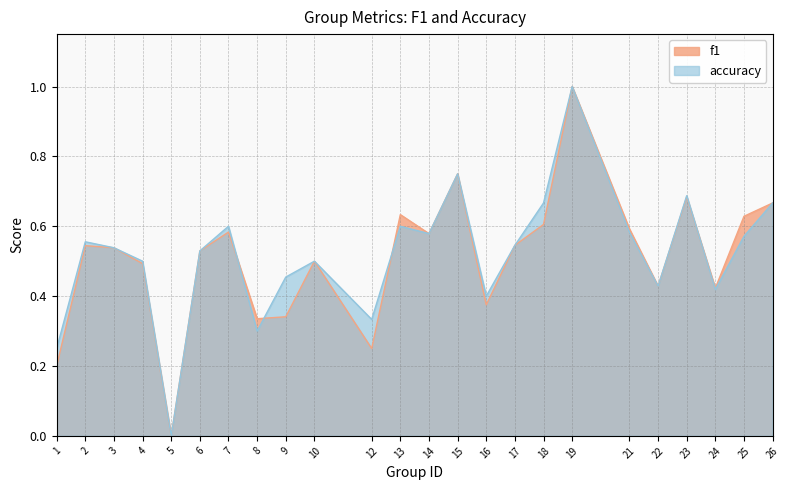

The value of f1 at 19 is 1.0. True or false?

True